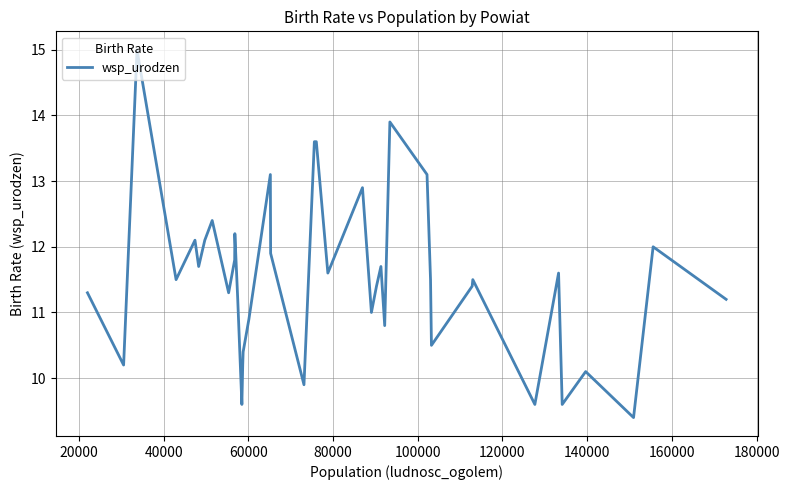

What is the difference between the maximum and minimum values?

5.6